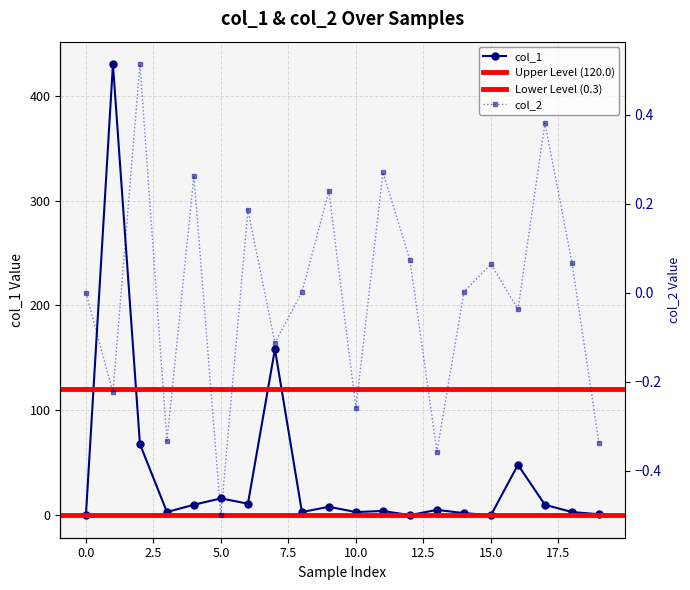

How many data points in col_1 are less than 5?

10